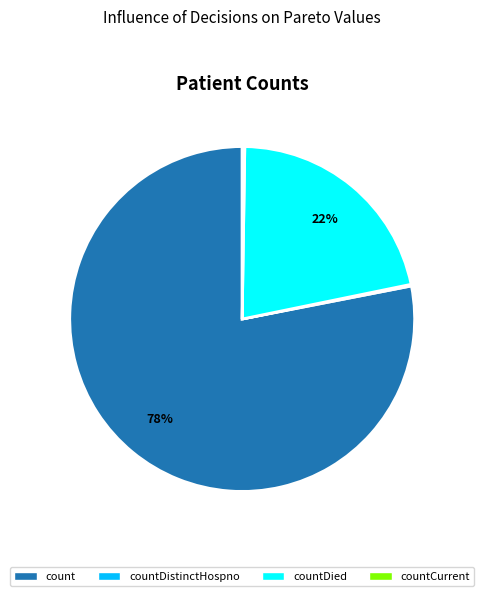

Does any single category account for the majority?

Yes